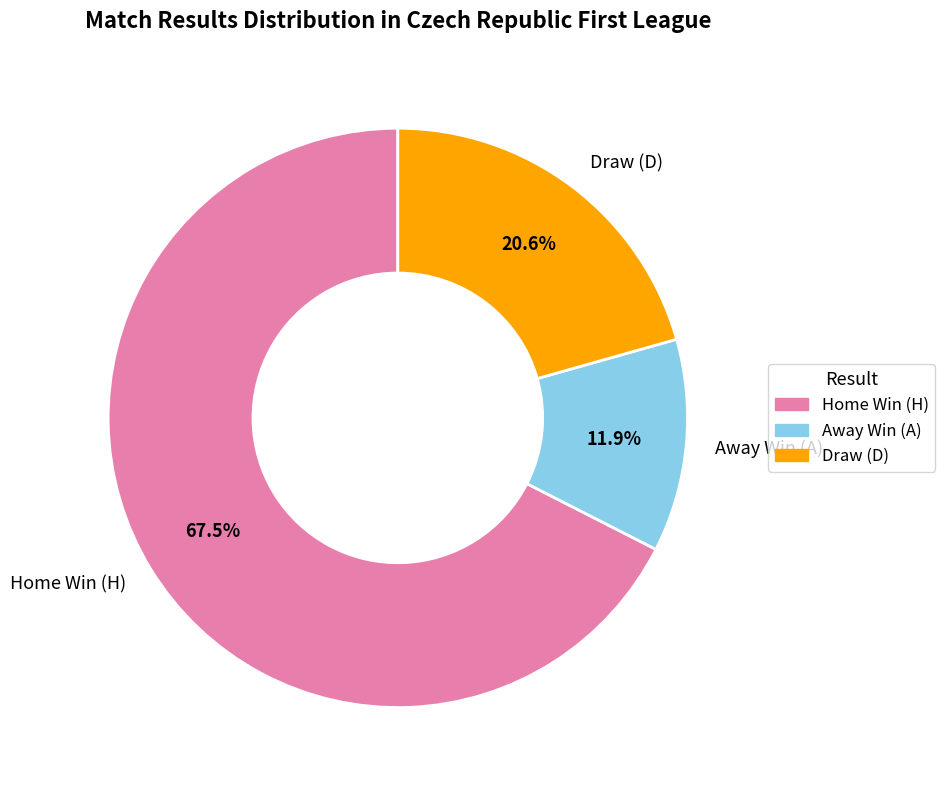

Which category accounts for the majority?

Home Win (H)